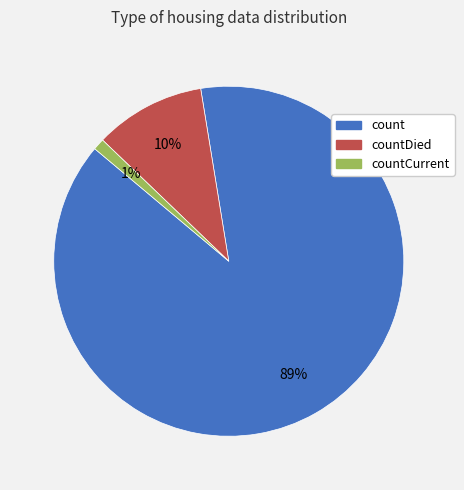

Which slice represents more than half of the pie?

count